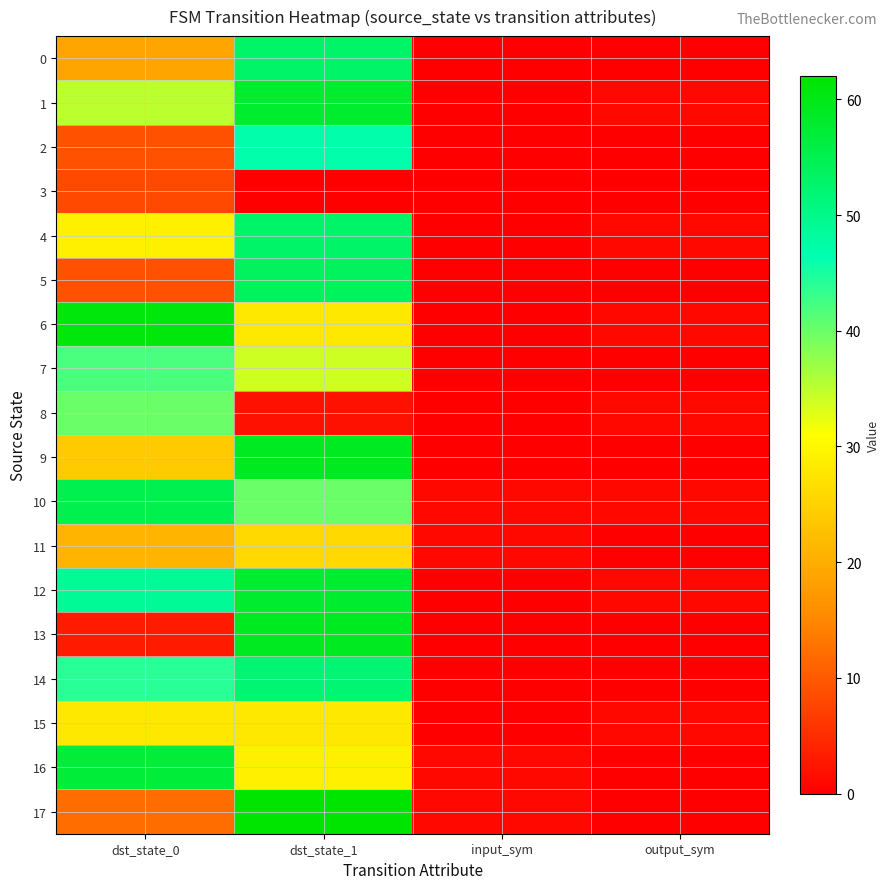

Reading right to left, what are all the values shown in this chart?

0: output_sym=0	input_sym=0	dst_state_1=53	dst_state_0=19
1: output_sym=1	input_sym=0	dst_state_1=58	dst_state_0=35
2: output_sym=0	input_sym=0	dst_state_1=47	dst_state_0=9
3: output_sym=0	input_sym=0	dst_state_1=0	dst_state_0=8
4: output_sym=1	input_sym=0	dst_state_1=53	dst_state_0=29
5: output_sym=0	input_sym=0	dst_state_1=54	dst_state_0=9
6: output_sym=1	input_sym=0	dst_state_1=28	dst_state_0=61
7: output_sym=0	input_sym=0	dst_state_1=34	dst_state_0=42
8: output_sym=1	input_sym=0	dst_state_1=2	dst_state_0=40
9: output_sym=0	input_sym=0	dst_state_1=59	dst_state_0=24
10: output_sym=1	input_sym=1	dst_state_1=40	dst_state_0=55
11: output_sym=0	input_sym=1	dst_state_1=26	dst_state_0=21
12: output_sym=1	input_sym=0	dst_state_1=58	dst_state_0=49
13: output_sym=0	input_sym=0	dst_state_1=59	dst_state_0=3
14: output_sym=0	input_sym=0	dst_state_1=52	dst_state_0=44
15: output_sym=1	input_sym=0	dst_state_1=28	dst_state_0=28
16: output_sym=0	input_sym=1	dst_state_1=29	dst_state_0=57
17: output_sym=0	input_sym=1	dst_state_1=62	dst_state_0=12